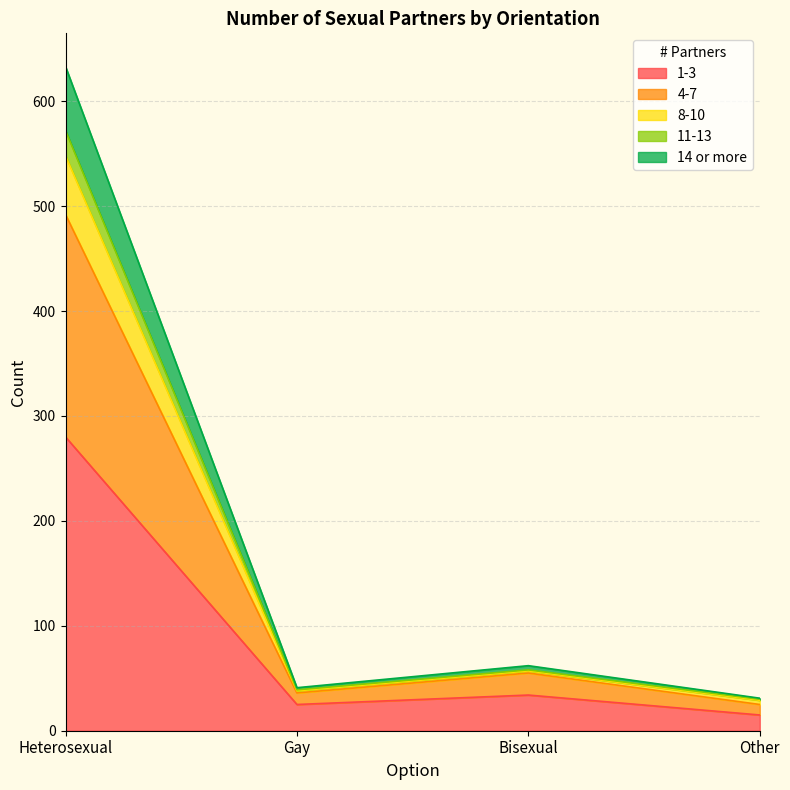

The 1-3 series shows 34 at Bisexual. True or false?

True